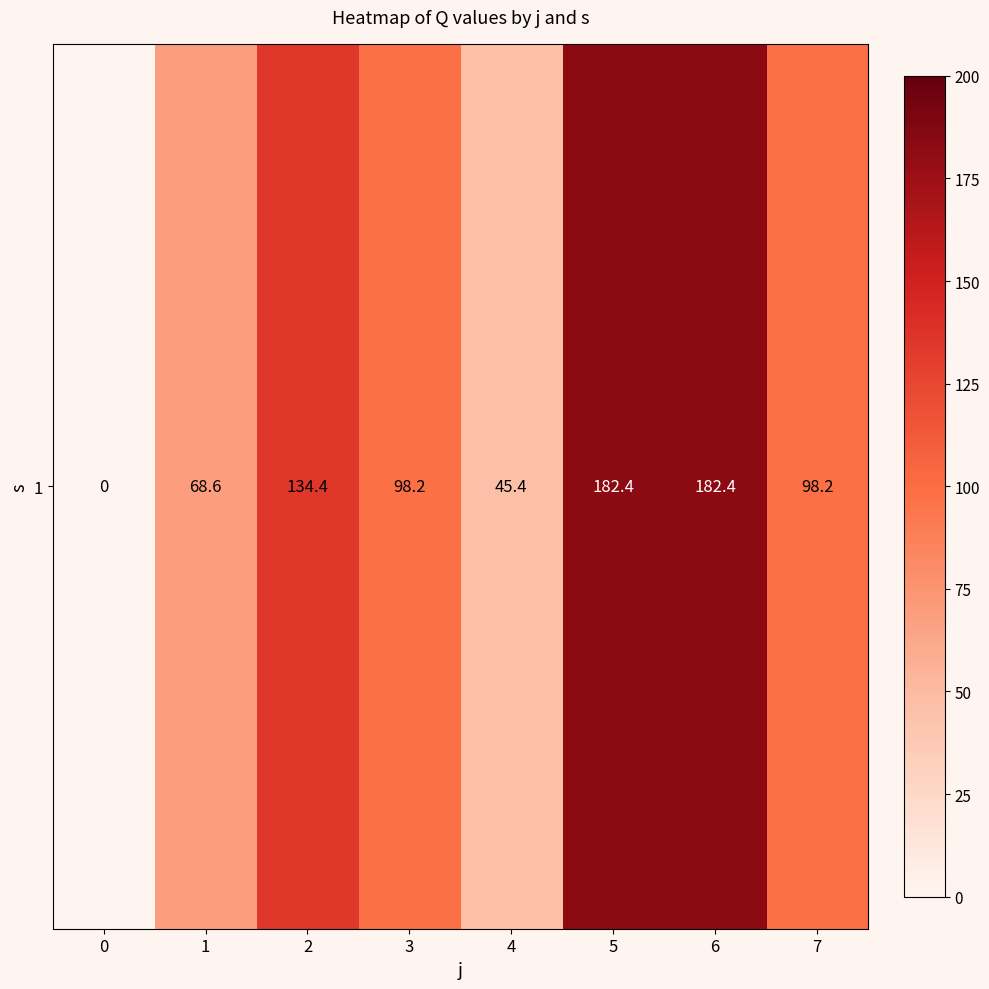

The chart shows a value of 272.7 at 5. True or false?

False